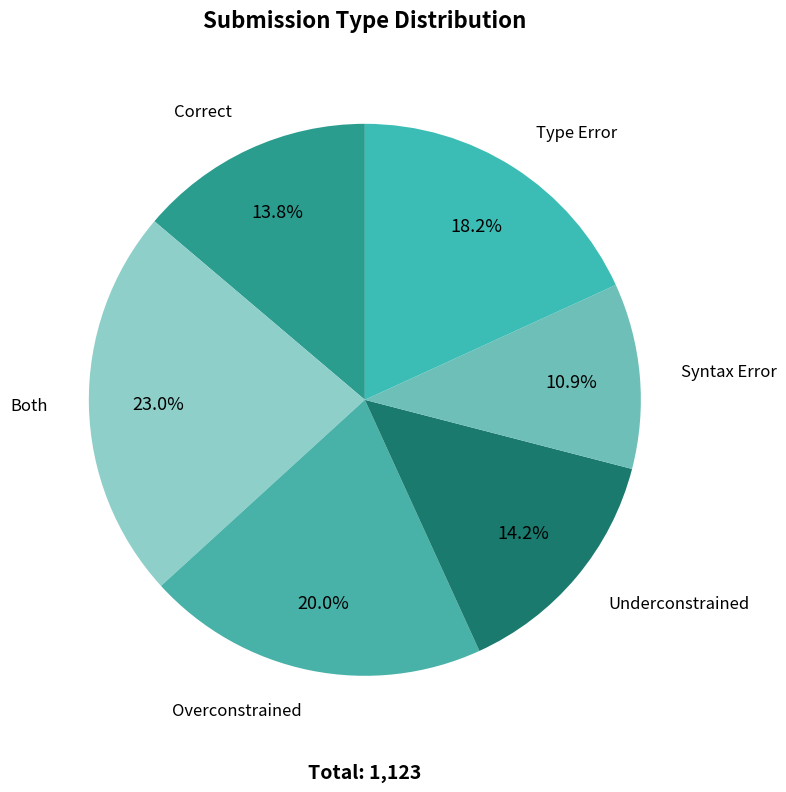

Is Overconstrained the majority of the pie?

No